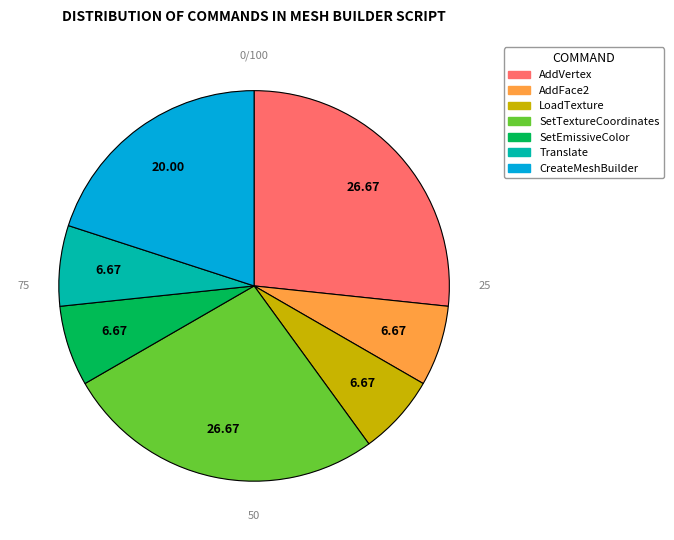

Between AddFace2 and CreateMeshBuilder, which is larger?

CreateMeshBuilder